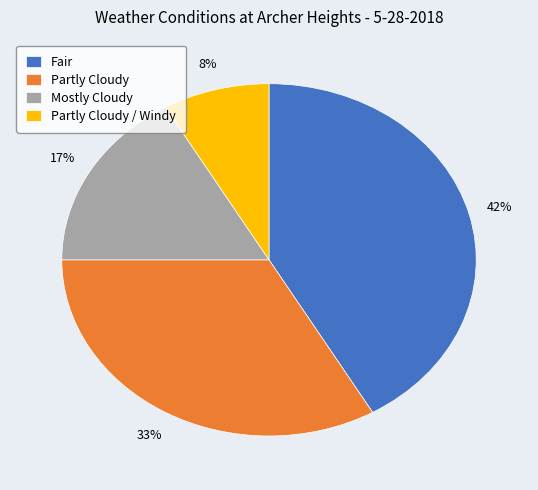

Is it true that Fair is 31% of the pie?

False